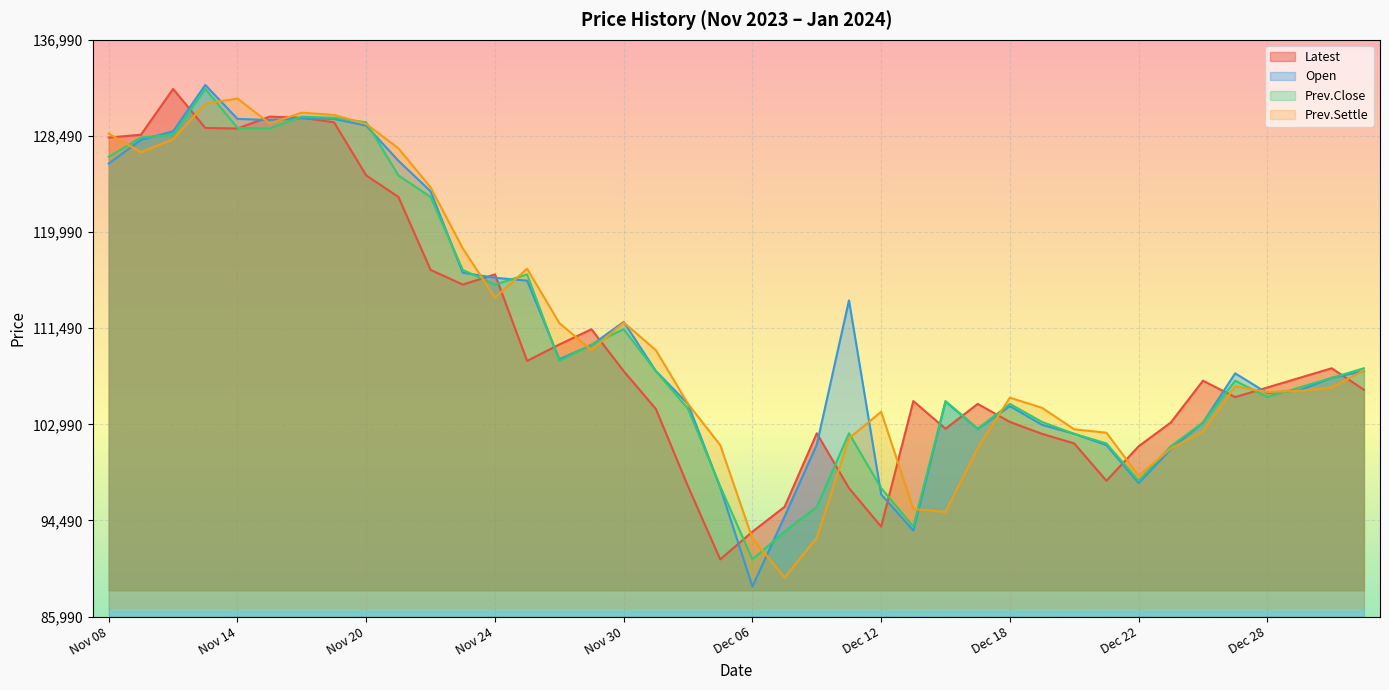

What is the label of the 29th point from the left?

Dec 18